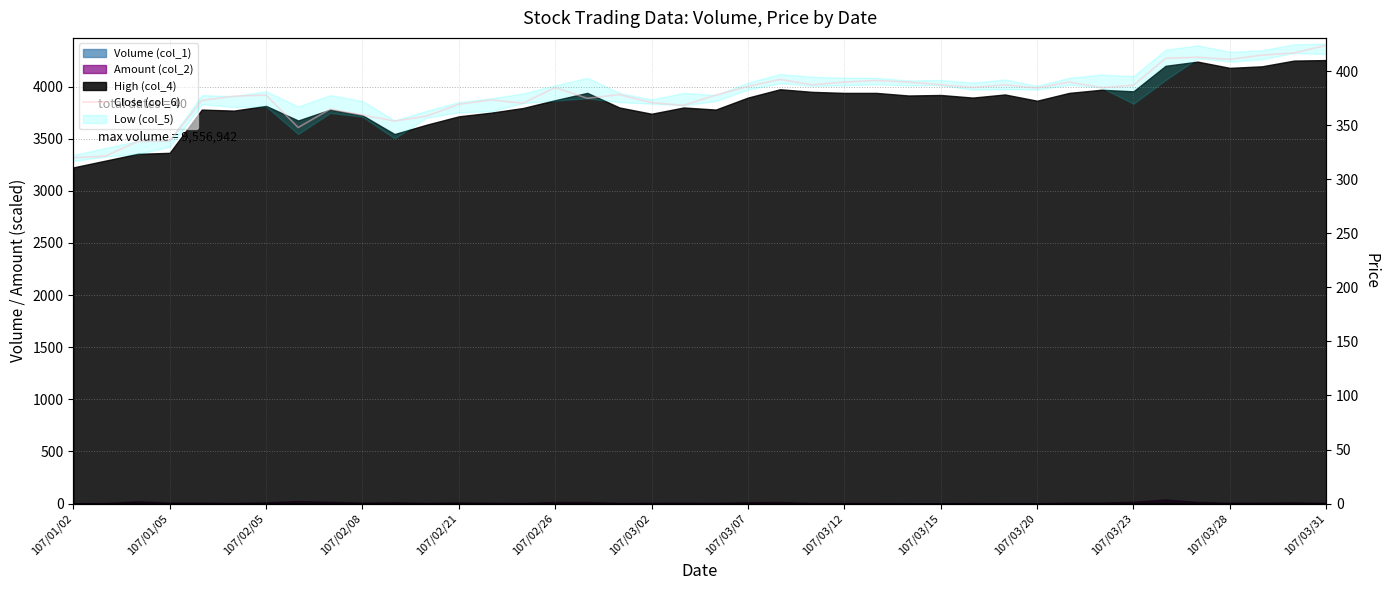

How many lines are shown in the chart?

1